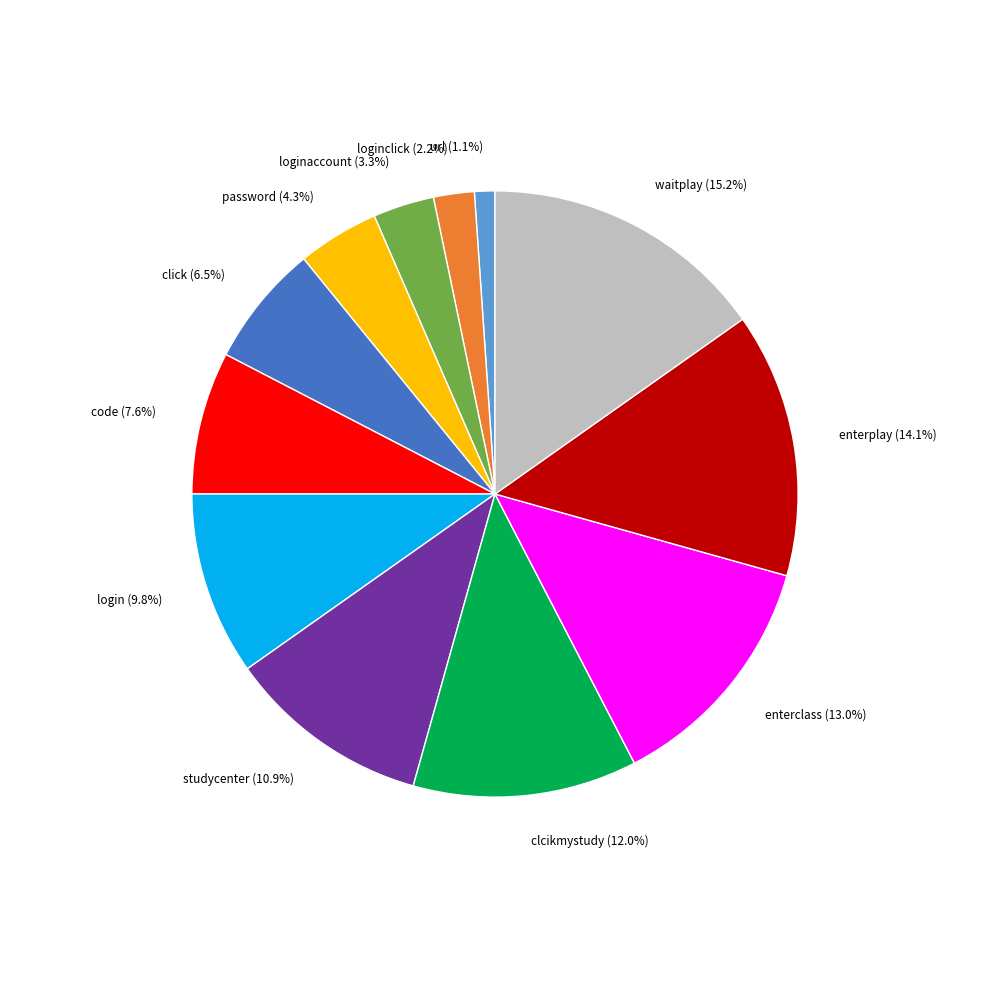

True or false: password accounts for 4% of the total.

True